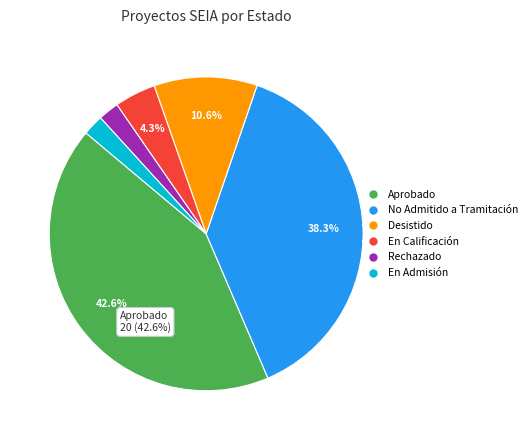

To the nearest percent, what is the combined percentage of Rechazado and Aprobado?

45%